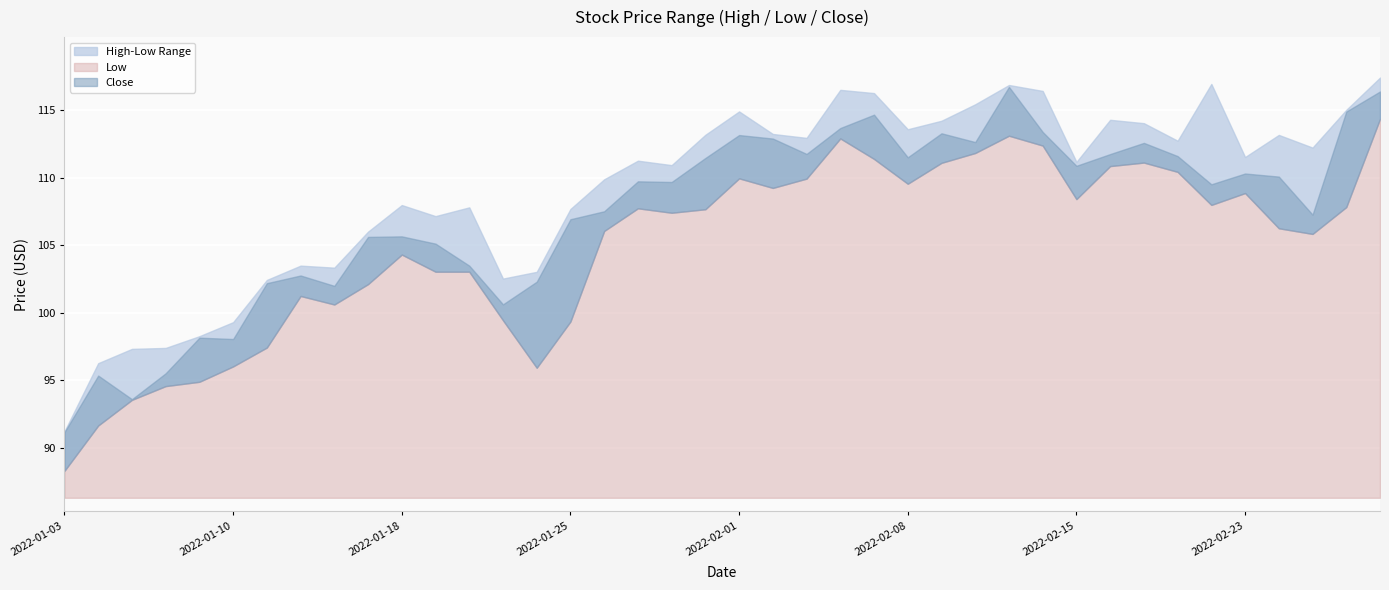

What is the minimum value for High?

91.2